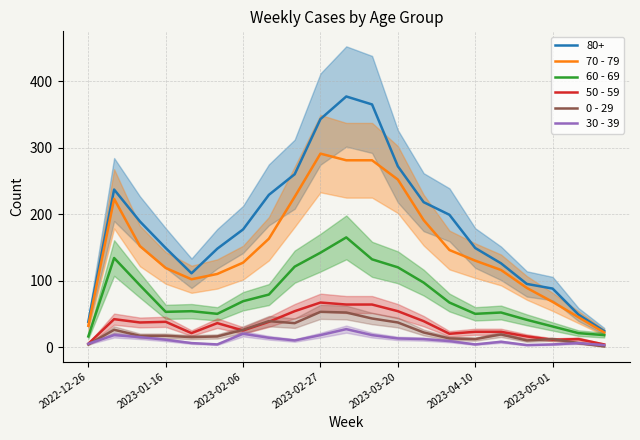

True or false: 0 - 29 and 60 - 69 cross at least once.

False